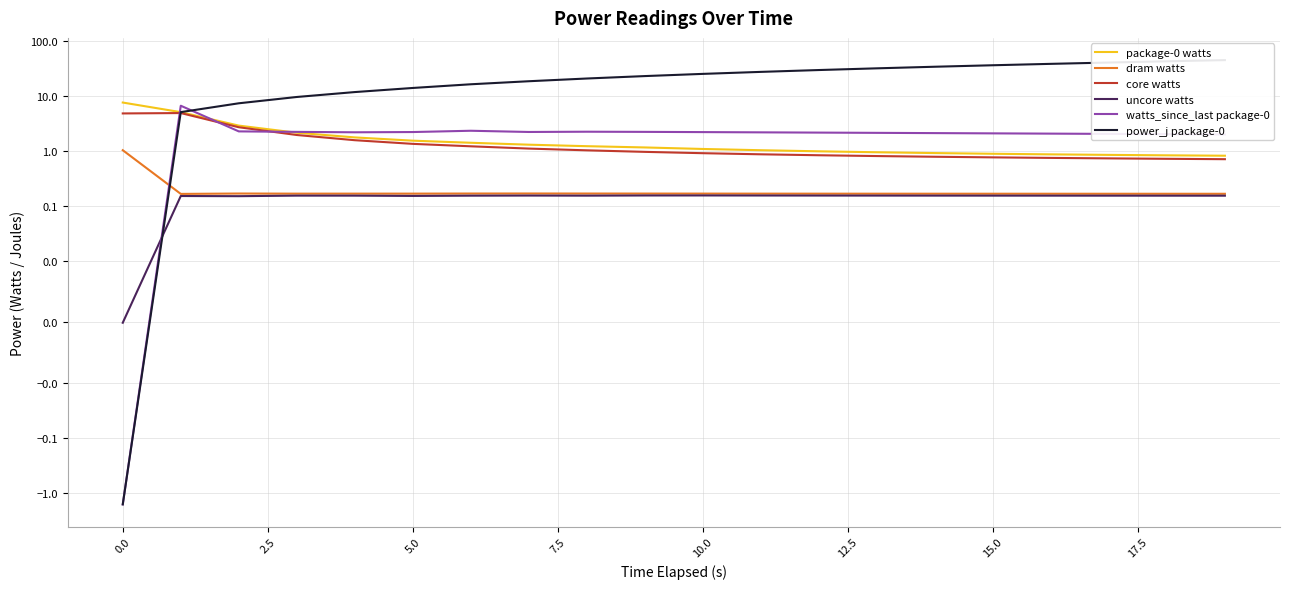

Between 17 and 18, which series saw the biggest shift?

power_j package-0